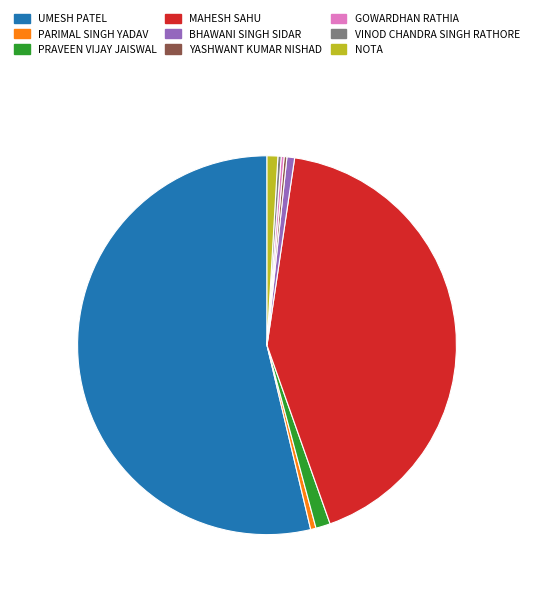

What is the ratio of the value at PARIMAL SINGH YADAV to the value at NOTA?

0.5